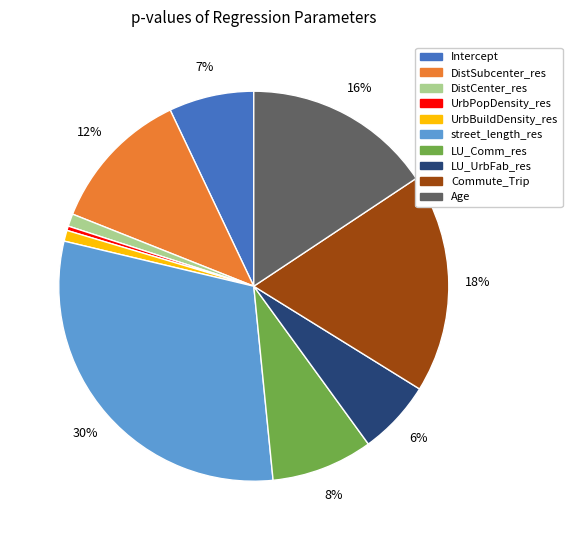

To the nearest percent, what is the difference between the largest and smallest slice percentages?

30%